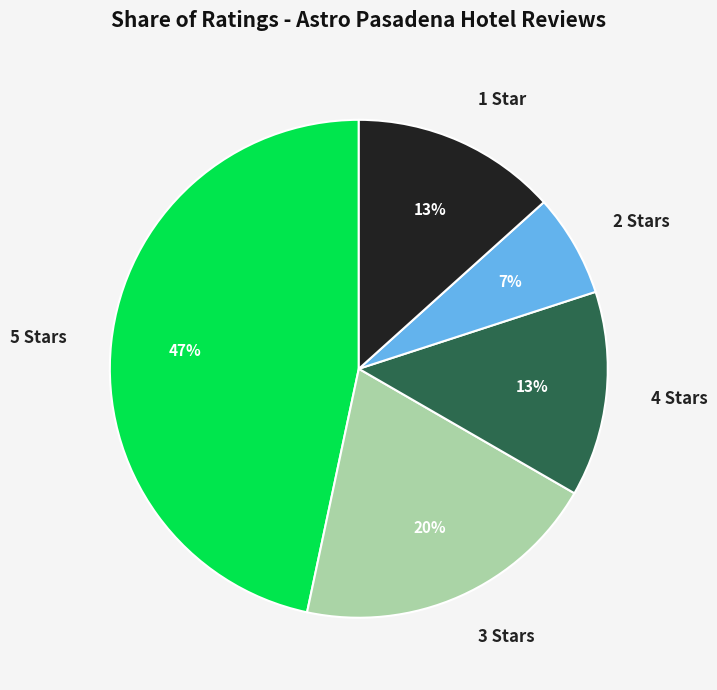

Does 2 represent more than half of the total?

No